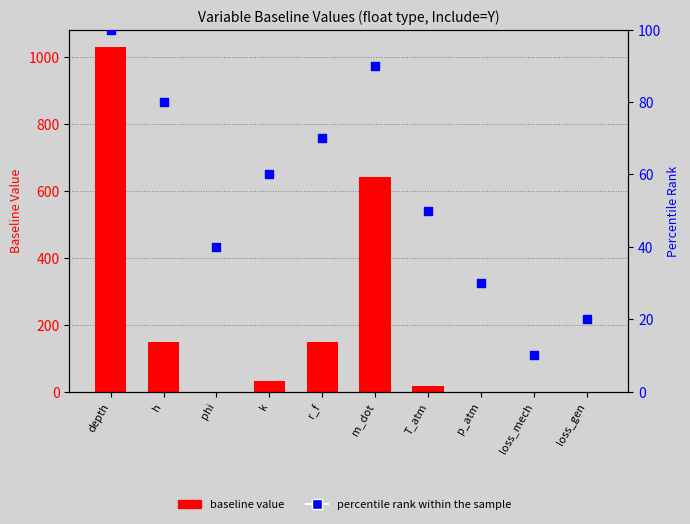

Is the value of percentile rank within the sample at r_f greater than the value of baseline value at loss_gen?

Yes